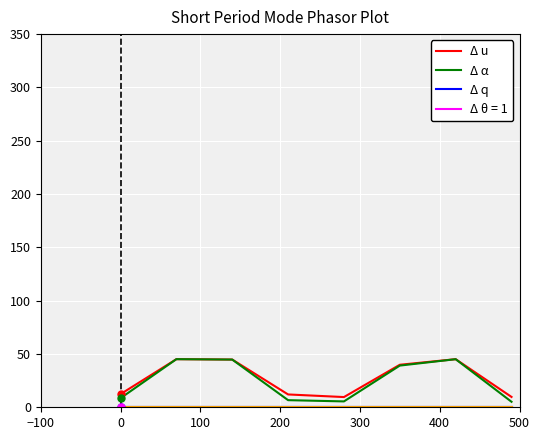

Does the chart have visible grid lines?

Yes